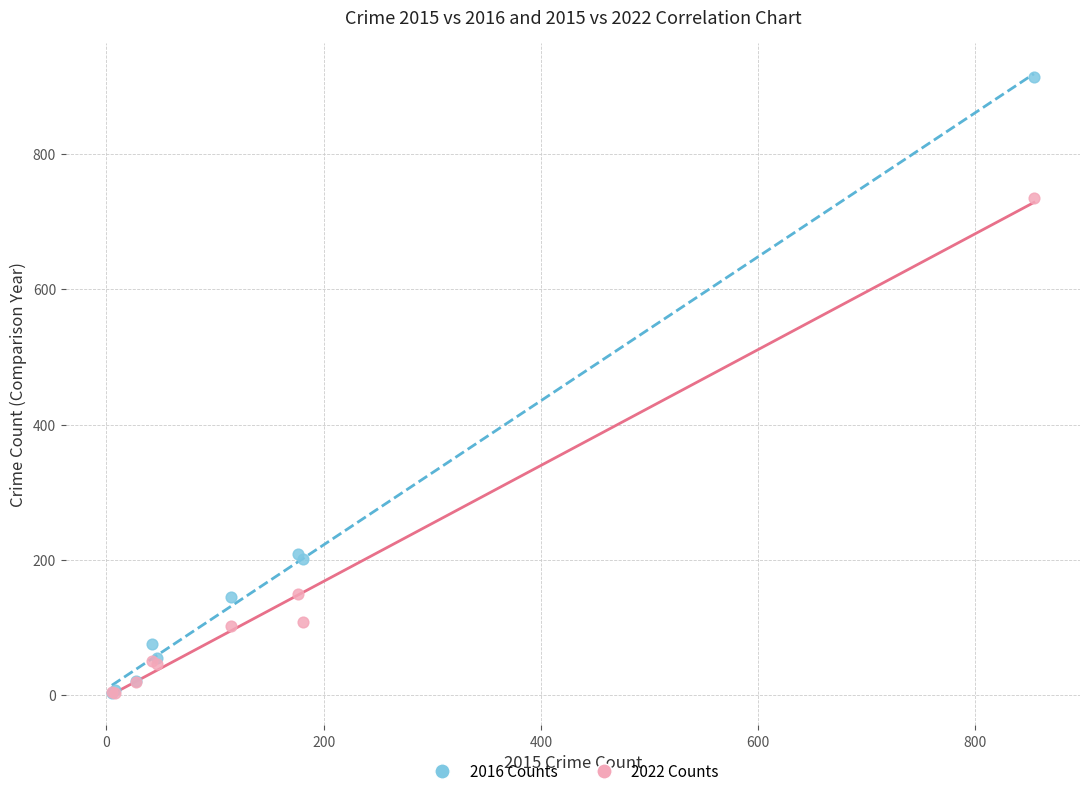

Which series has the widest spread of Y values?

2016 Counts